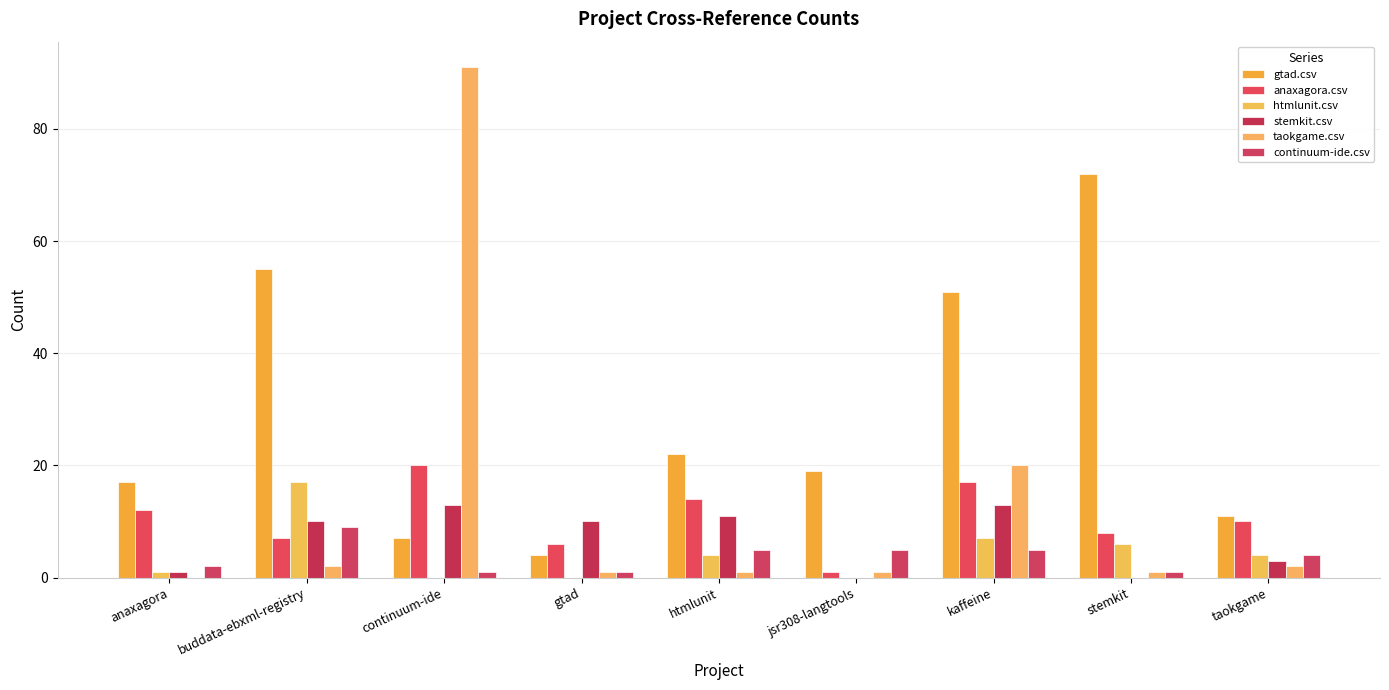

Which series has the largest range (max minus min)?

taokgame.csv